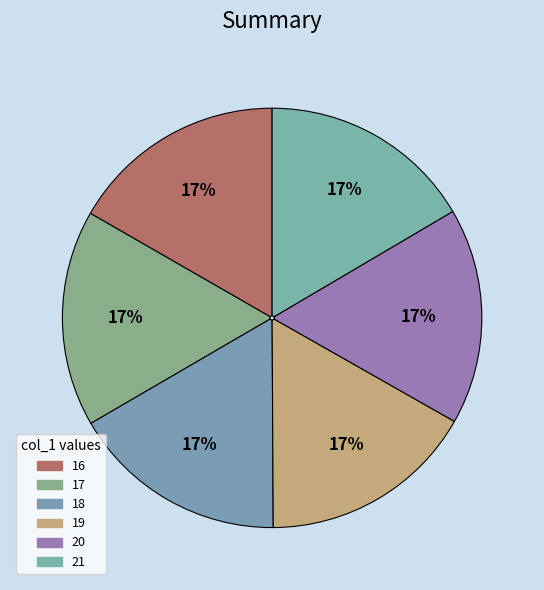

Count the number of slices in the pie.

6